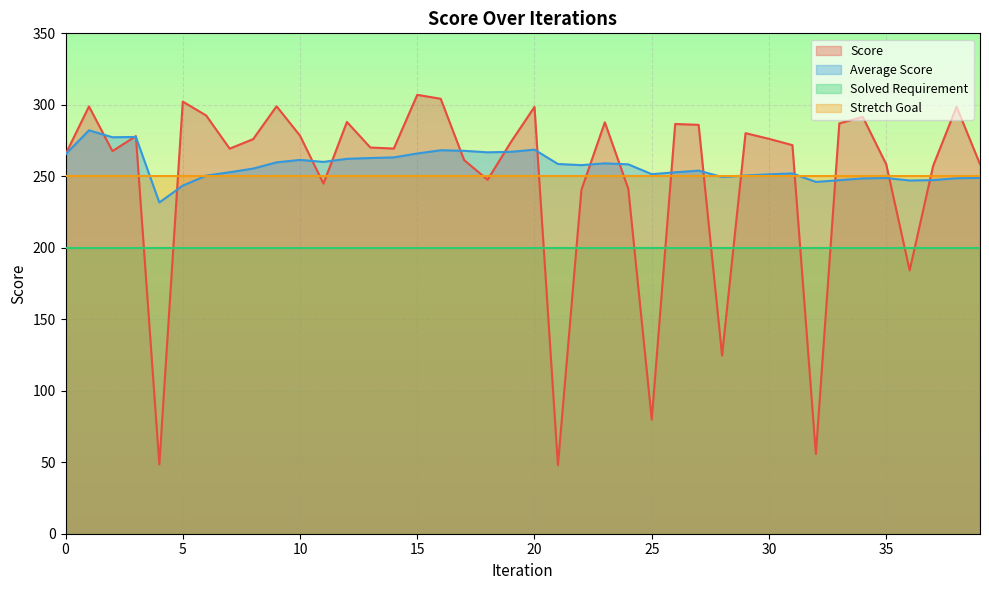

At which label does Score reach its peak?

15